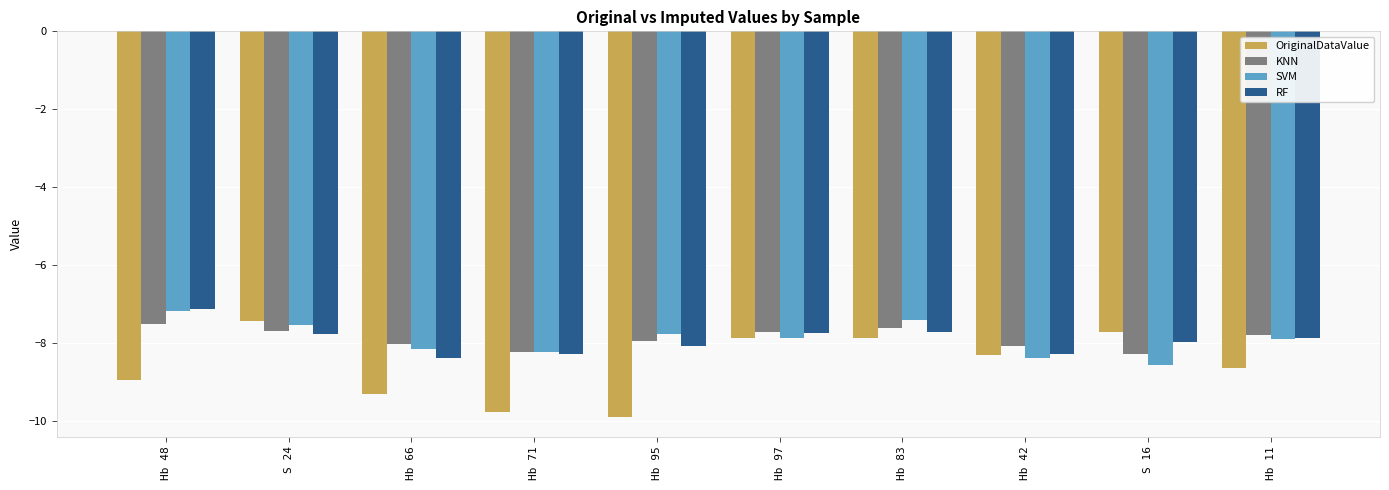

What is the difference between the OriginalDataValue values at Hb 48 and Hb 66?

0.4